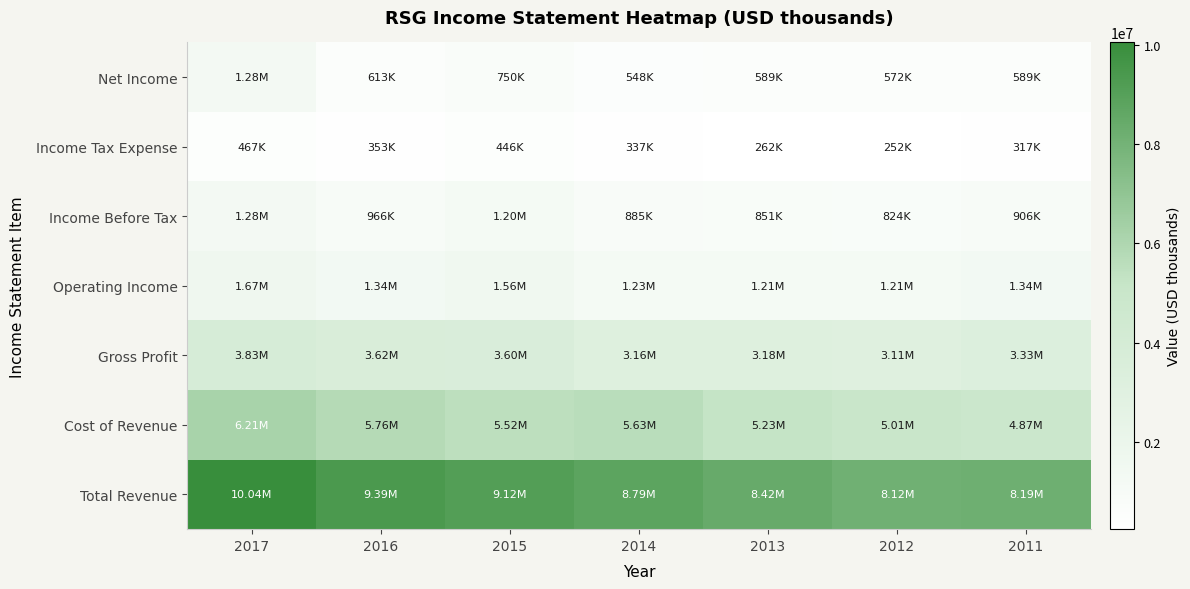

Reading left to right, transcribe all the data shown in this chart.

Total Revenue: 2017=10041500	2016=9387700	2015=9115000	2014=8788300	2013=8417200	2012=8118300	2011=8192900
Cost of Revenue: 2017=6214600	2016=5764000	2015=5518600	2014=5628100	2013=5234700	2012=5005700	2011=4865100
Gross Profit: 2017=3826900	2016=3623700	2015=3596400	2014=3160200	2013=3182500	2012=3112600	2011=3327800
Operating Income: 2017=1667700	2016=1341300	2015=1558800	2014=1231700	2013=1208200	2012=1208000	2011=1341900
Income Before Tax: 2017=1282100	2016=965900	2015=1195900	2014=885300	2013=851200	2012=823900	2011=906300
Income Tax Expense: 2017=467000	2016=352700	2015=445500	2014=337400	2013=262100	2012=251800	2011=317400
Net Income: 2017=1278400	2016=612600	2015=749900	2014=547600	2013=588900	2012=571800	2011=589200